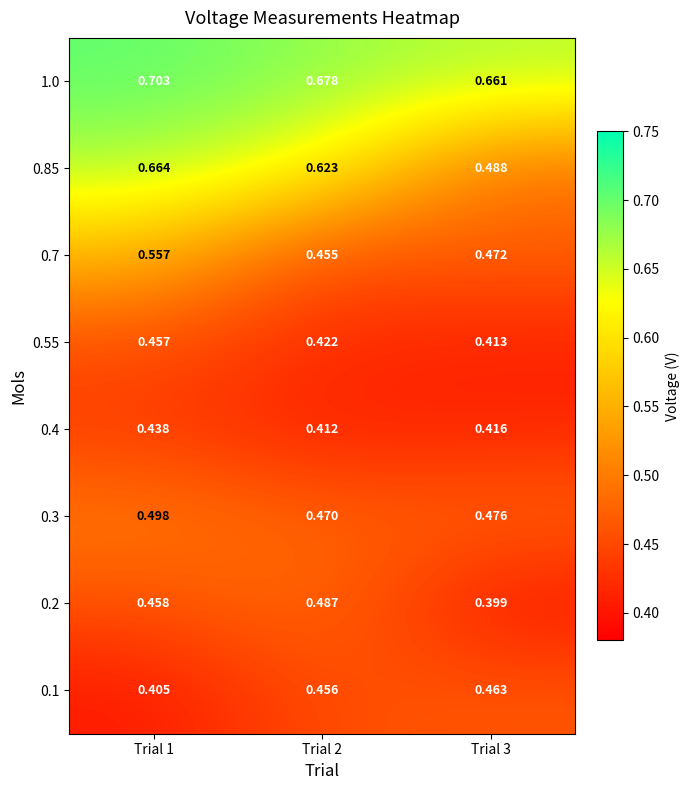

At how many categories does at least one series exceed 0?

3